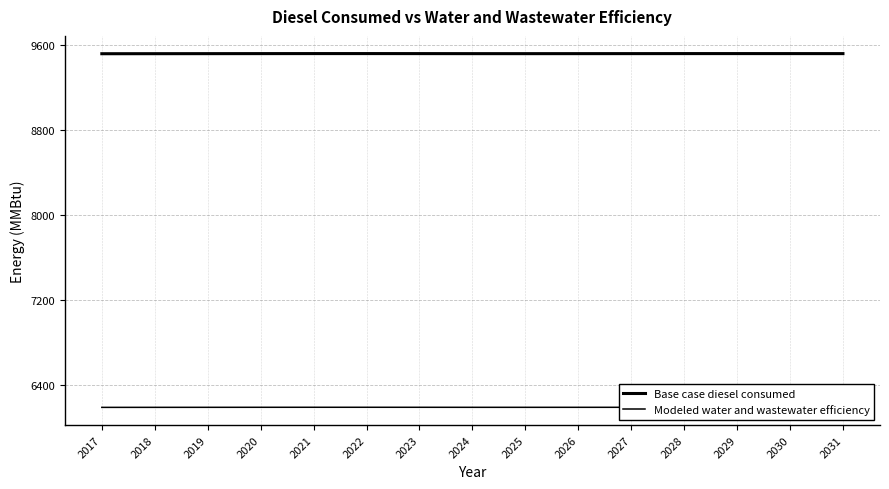

Between 2025 and 2023, which is larger?

2023